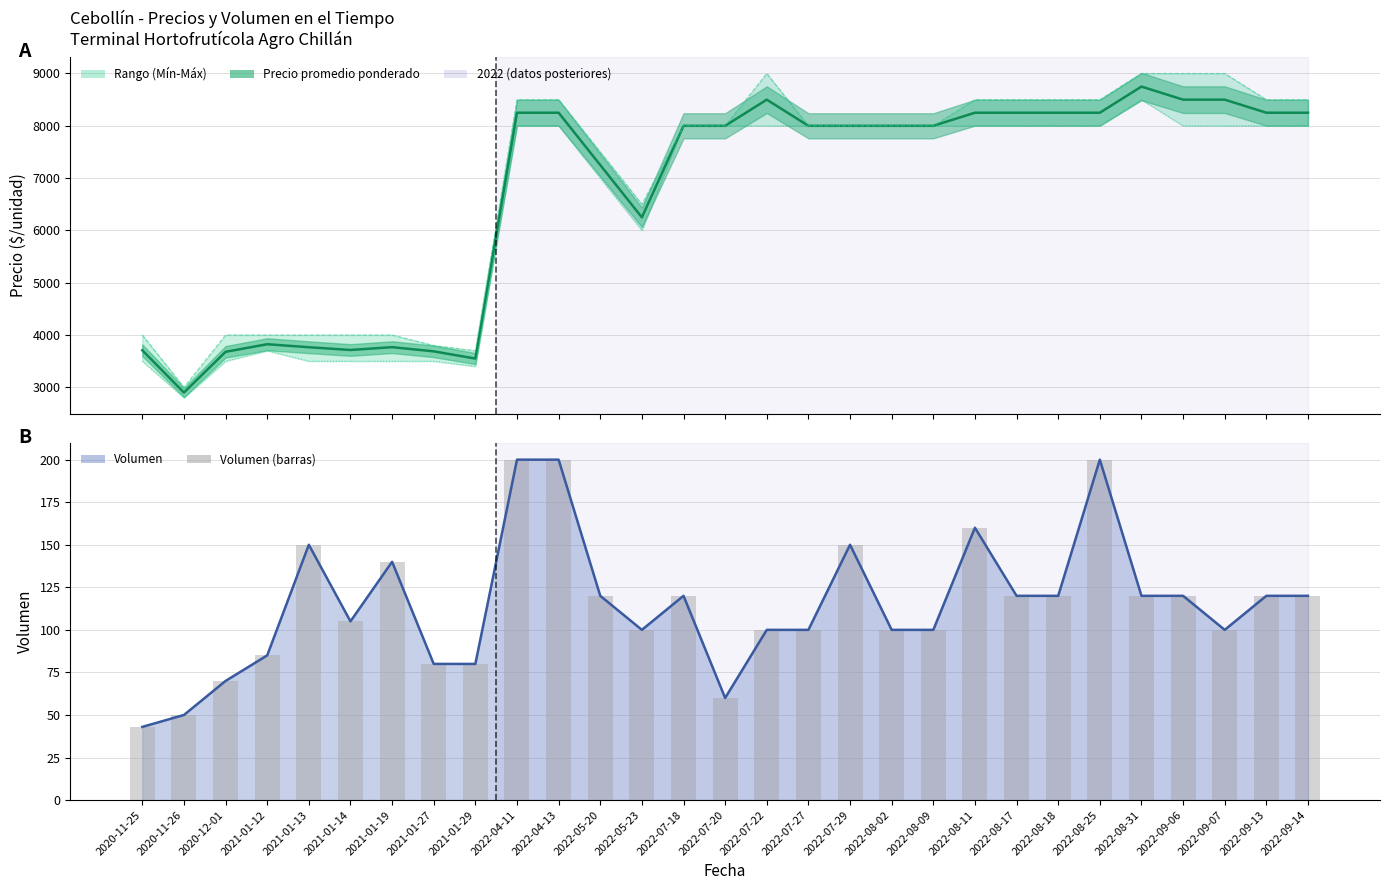

Between 2022-05-20 and 2022-07-29, which series saw the biggest shift?

Precio mínimo